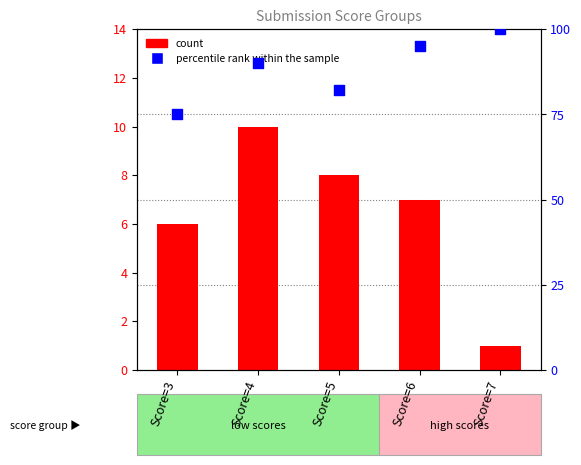

What is the total value across all series at Score=4?

100